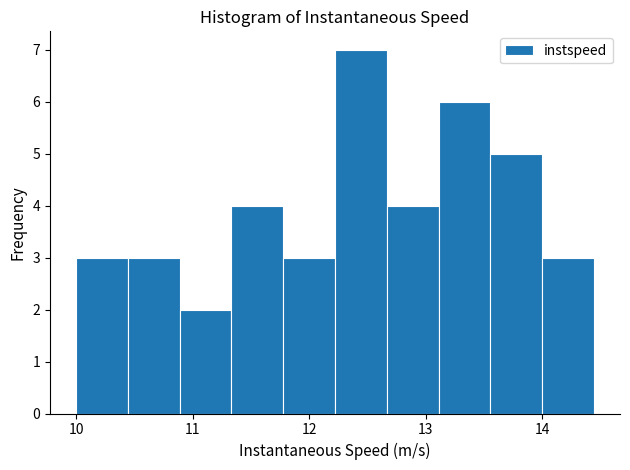

Reading left to right, list every bar in this chart as the range it spans on the x-axis followed by its height. Neither the bar edges nor the heights are printed on the chart, so give them approximately, as read against the axes.

10.0 to 10.4: 3
10.4 to 10.9: 3
10.9 to 11.3: 2
11.3 to 11.8: 4
11.8 to 12.2: 3
12.2 to 12.7: 7
12.7 to 13.1: 4
13.1 to 13.6: 6
13.6 to 14.0: 5
14.0 to 14.4: 3